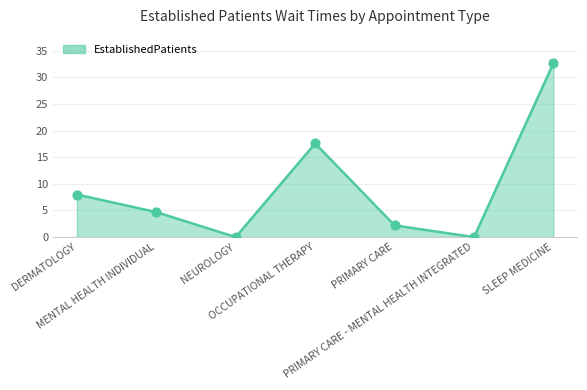

Approximately how many times larger is the value at OCCUPATIONAL THERAPY compared to DERMATOLOGY?

2.2